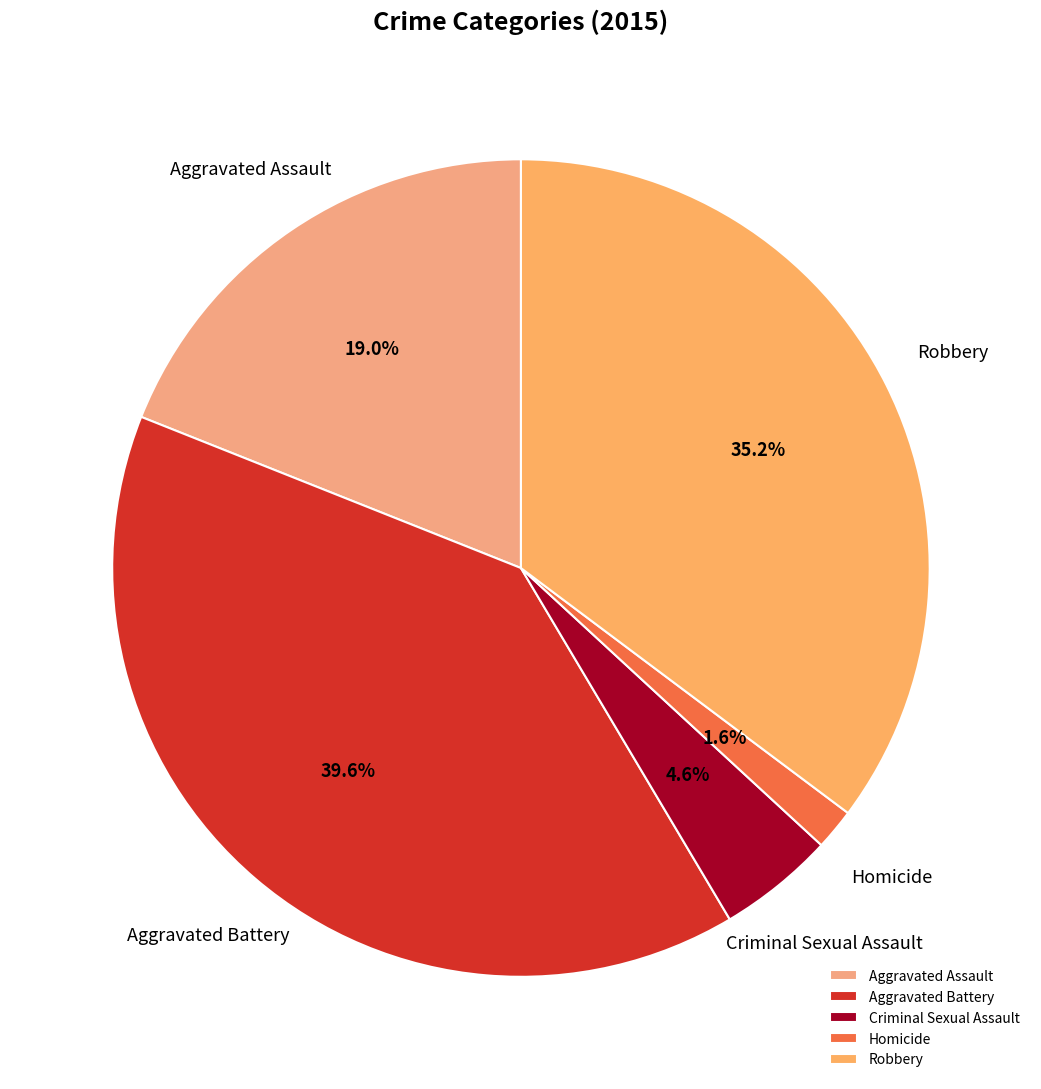

What portion of the pie excludes Homicide?

98.4%